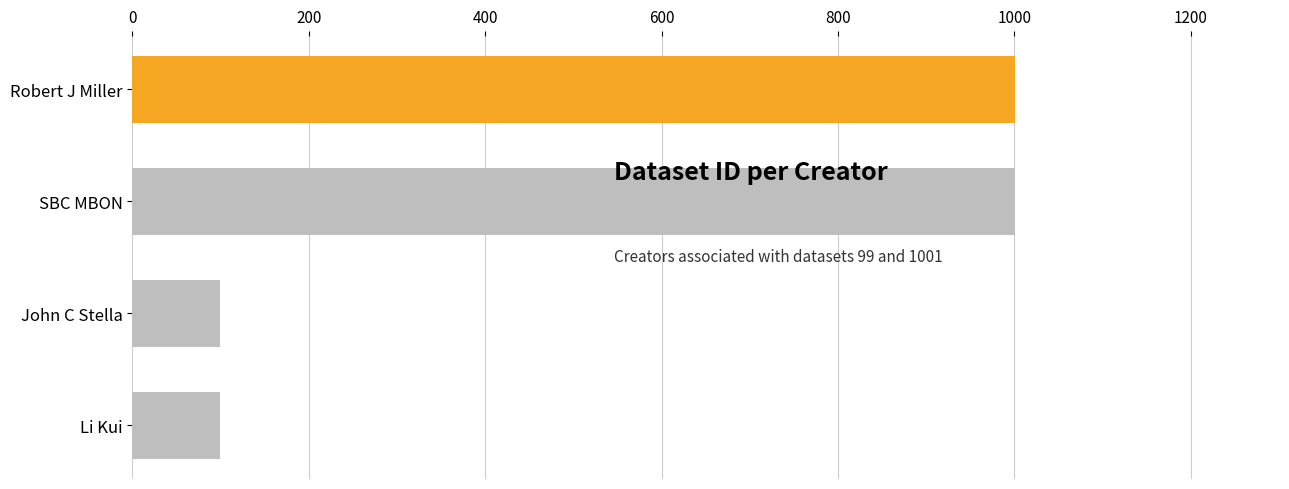

What is the smallest value displayed?

99